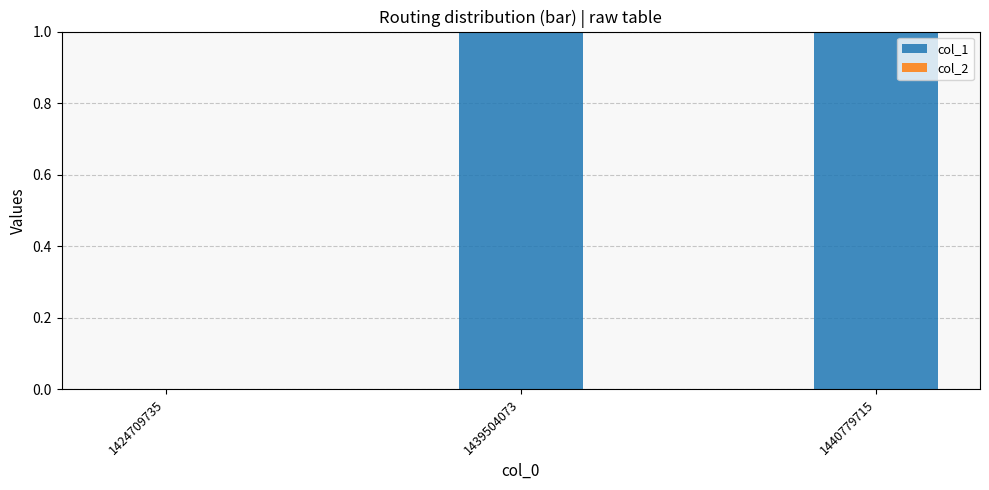

The value at 1439504073 is 1. True or false?

True